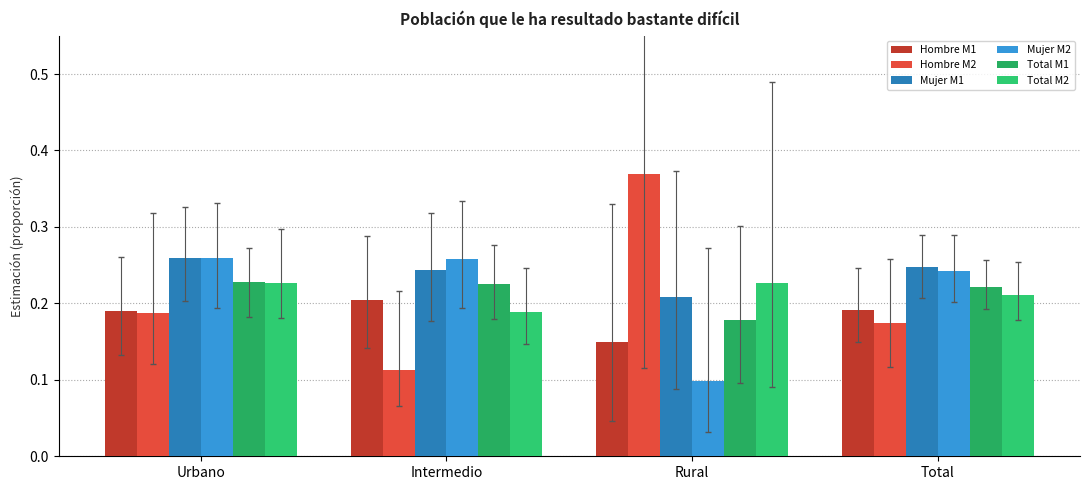

At which label is Mujer M1 closest to 0?

Rural